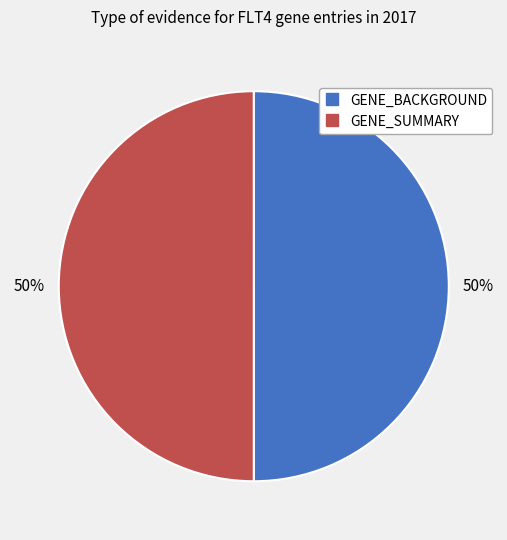

How many segments does this pie chart have?

2